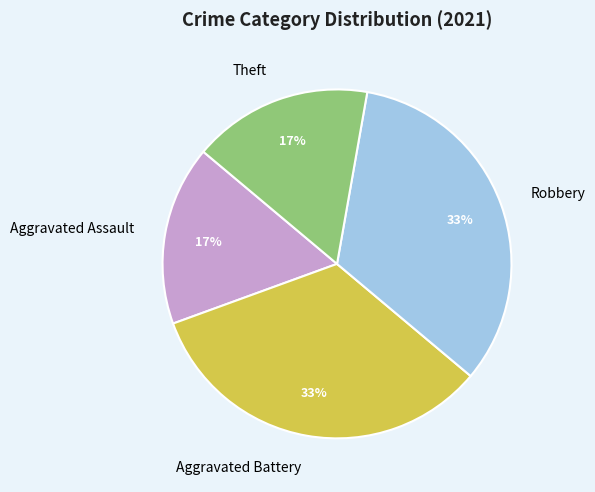

Is there a majority slice in this chart?

No